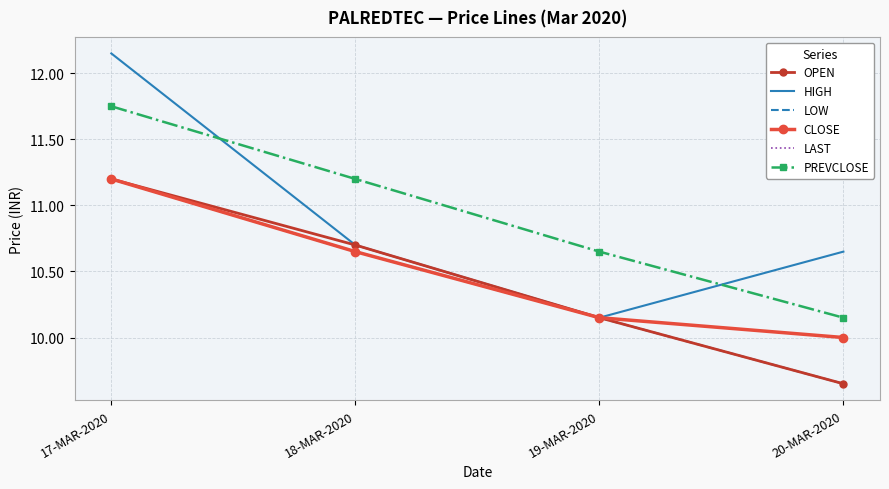

After their last crossing, which series has the higher values: PREVCLOSE or HIGH?

HIGH